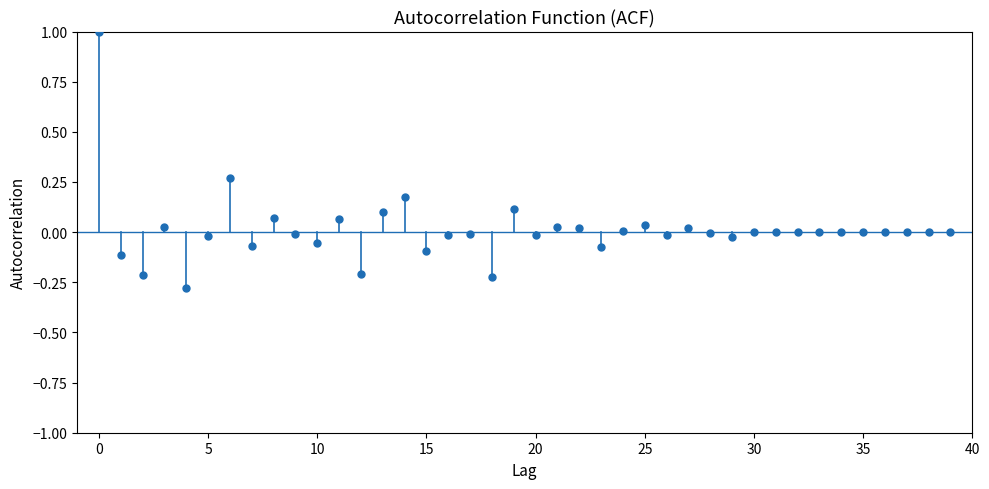

What is the range of Y values (max minus min)?

1.3